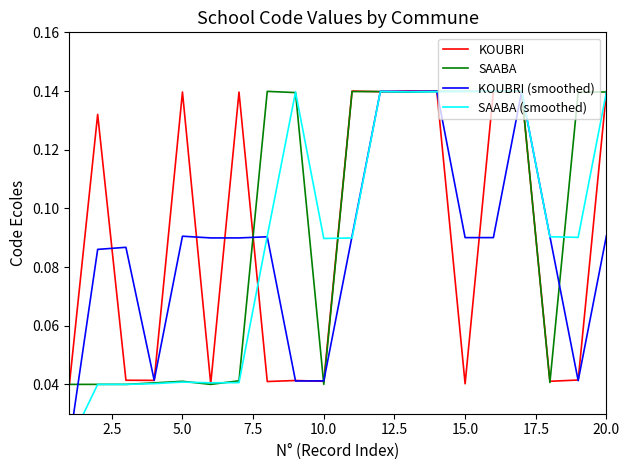

The value of SAABA at 17.5 is 0.1. True or false?

False